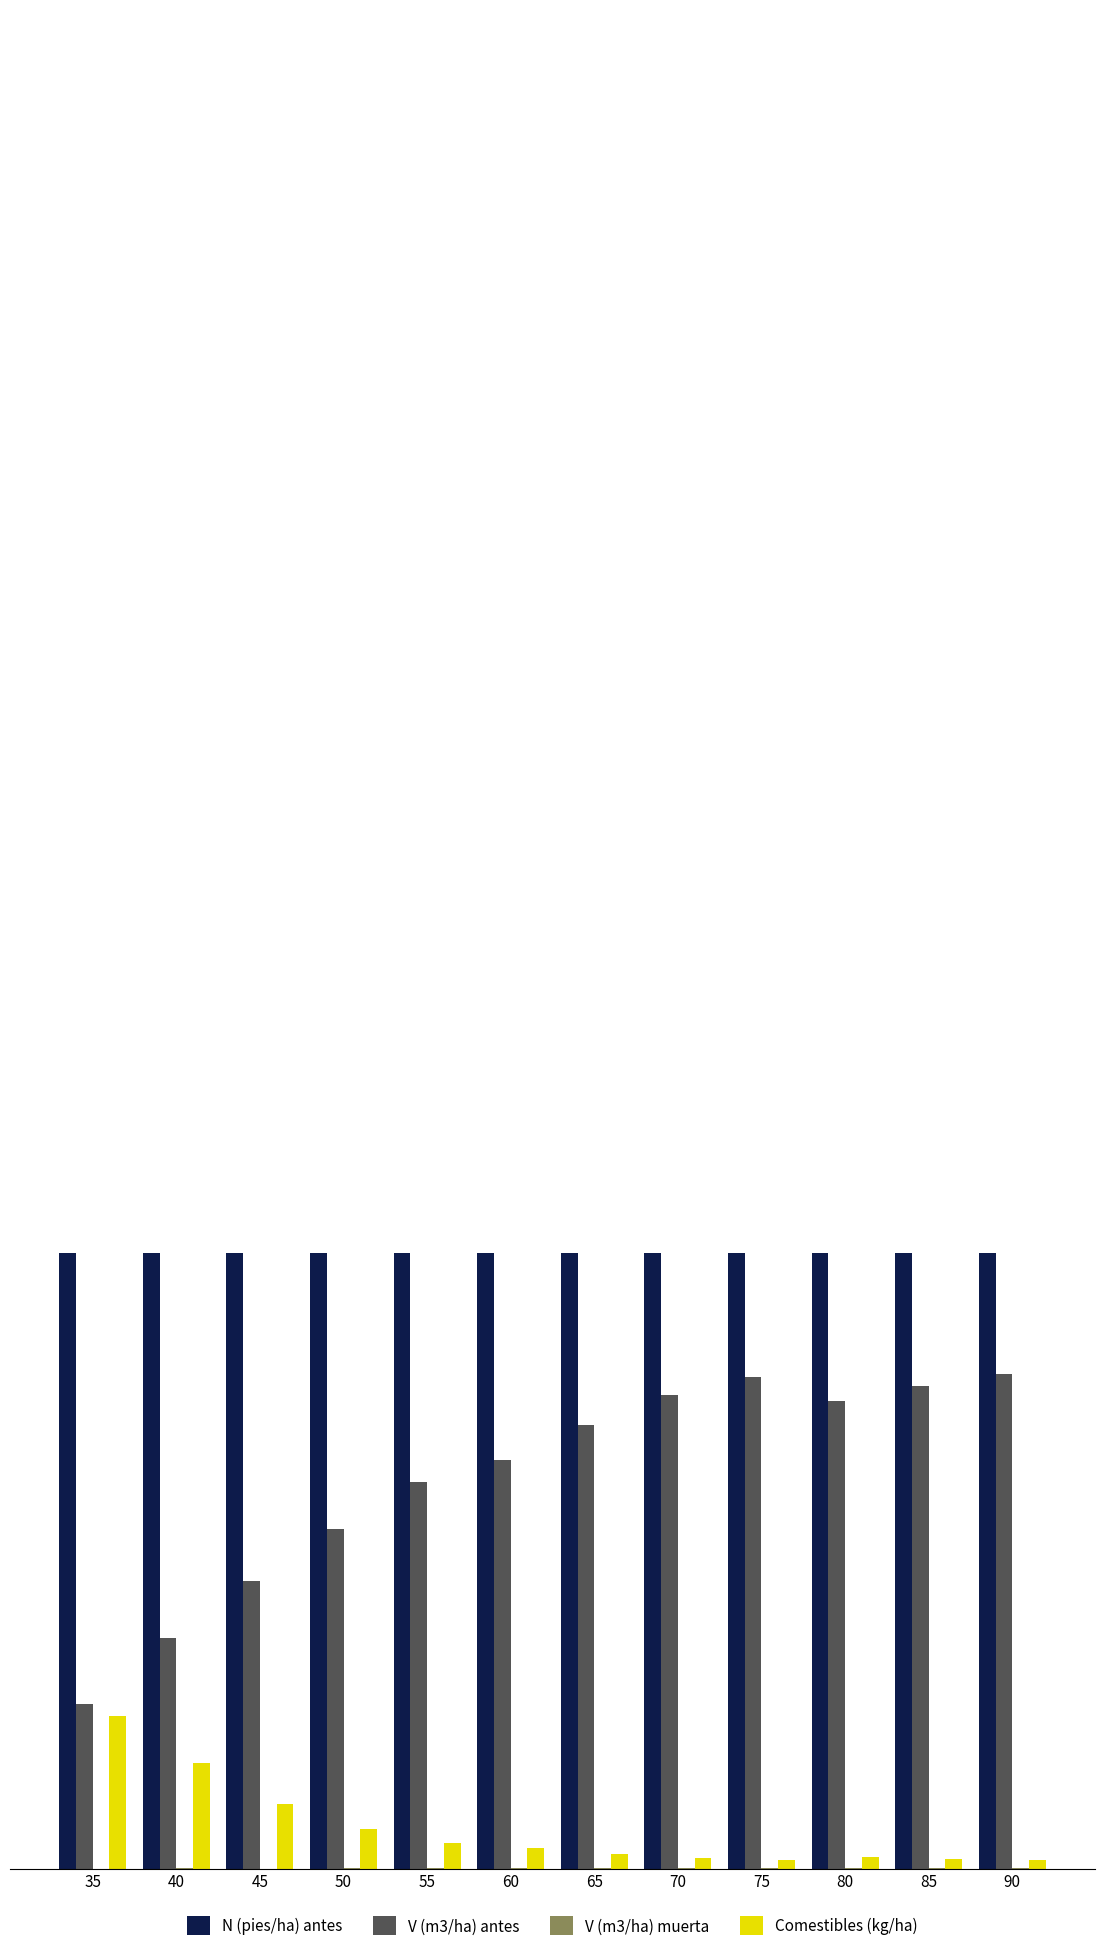

What is the maximum value for Comestibles (kg/ha)?

74.3